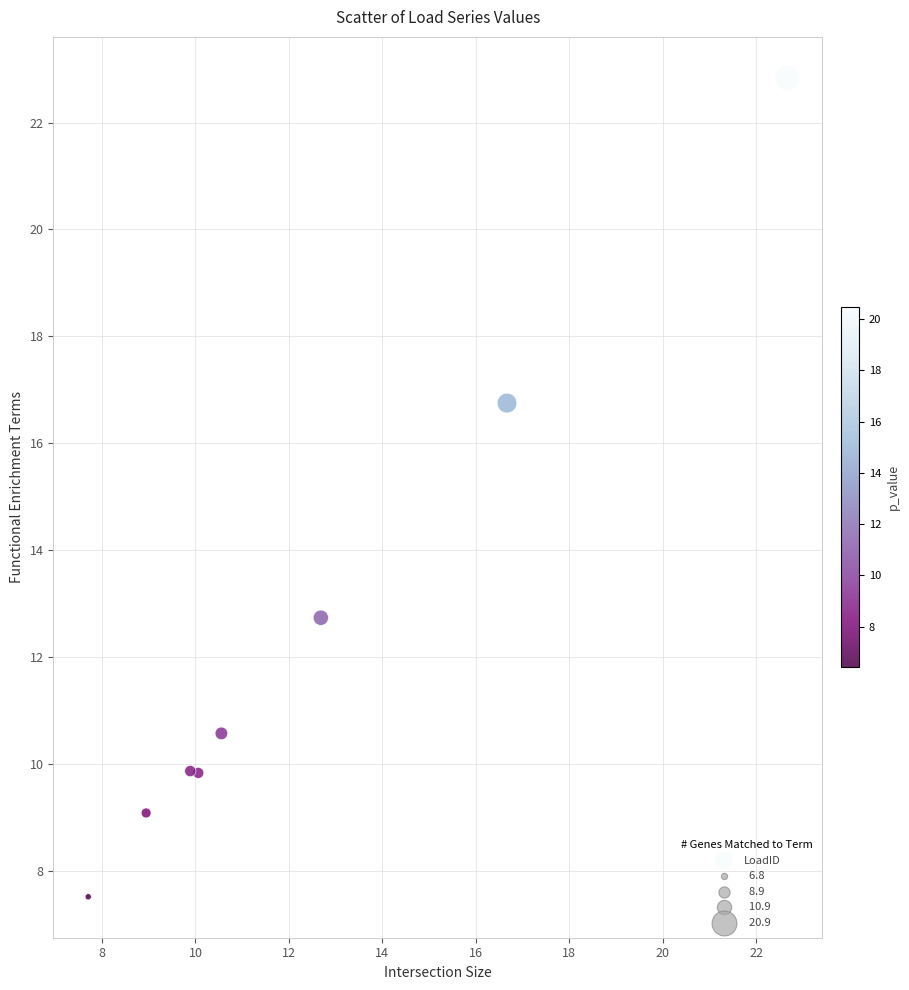

What is the range of X values (max minus min)?

15.0